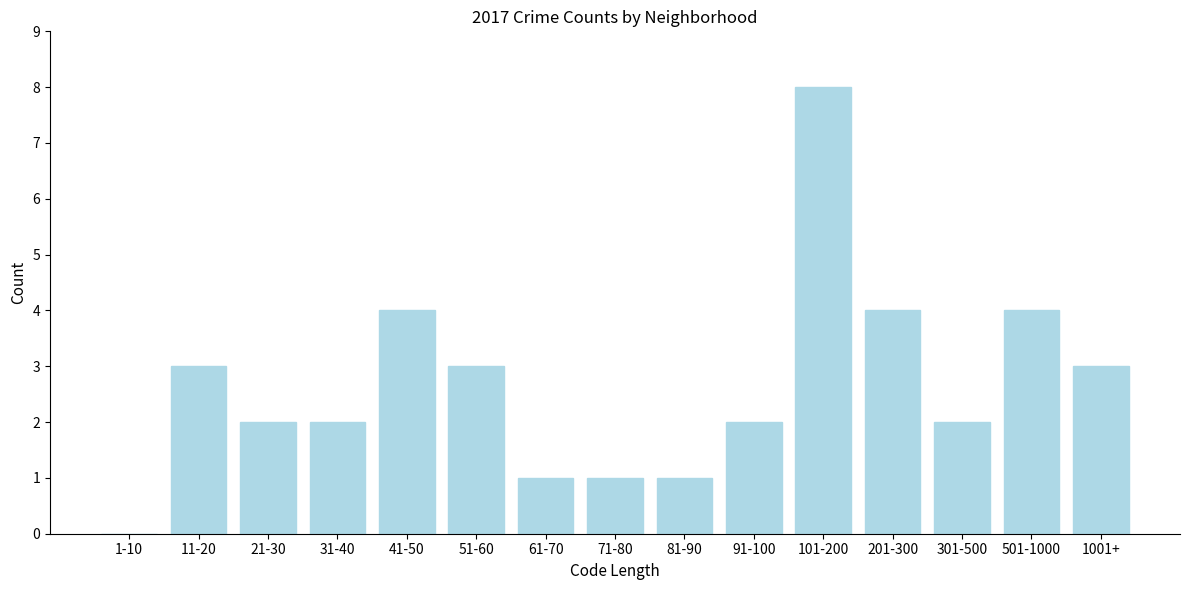

Reading right to left, extract all data points from this chart.

1001+=3	501-1000=4	301-500=2	201-300=4	101-200=8	91-100=2	81-90=1	71-80=1	61-70=1	51-60=3	41-50=4	31-40=2	21-30=2	11-20=3	1-10=0